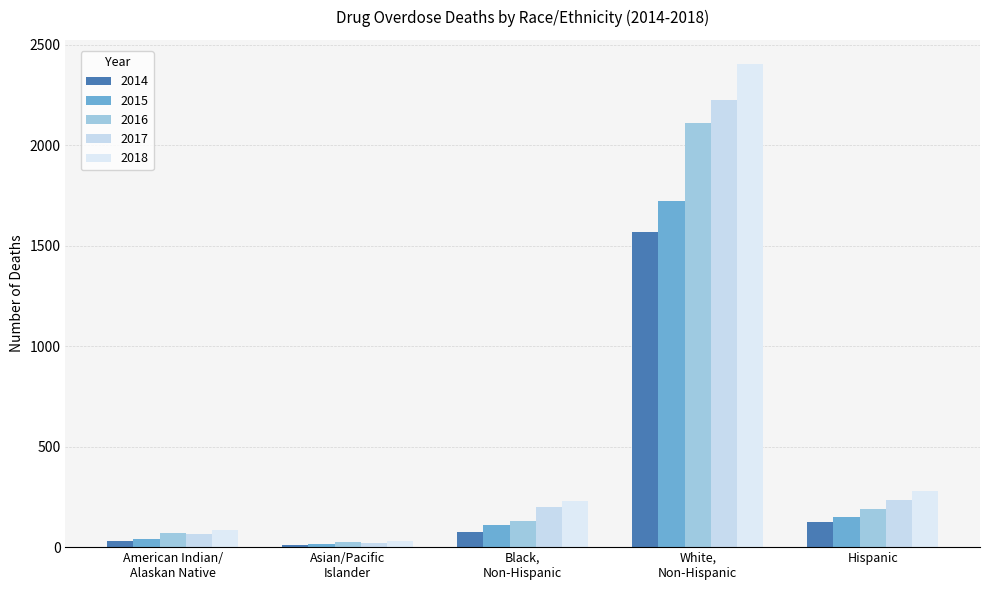

Read the 2015 value at Asian/Pacific
Islander.

16